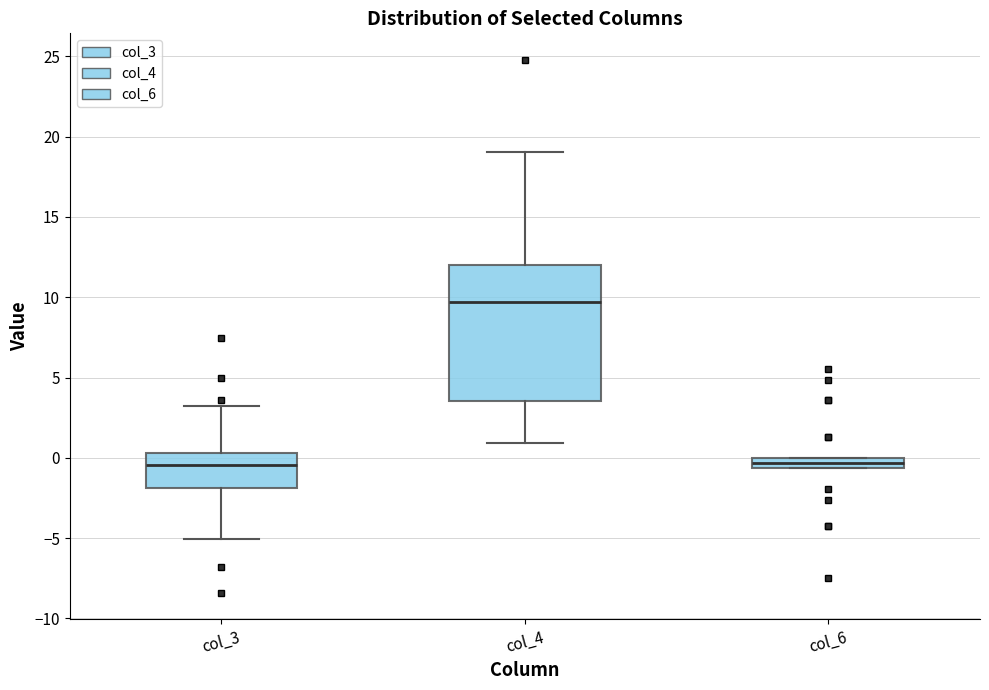

Which box is the tallest, from its lower edge to its upper edge?

col_4